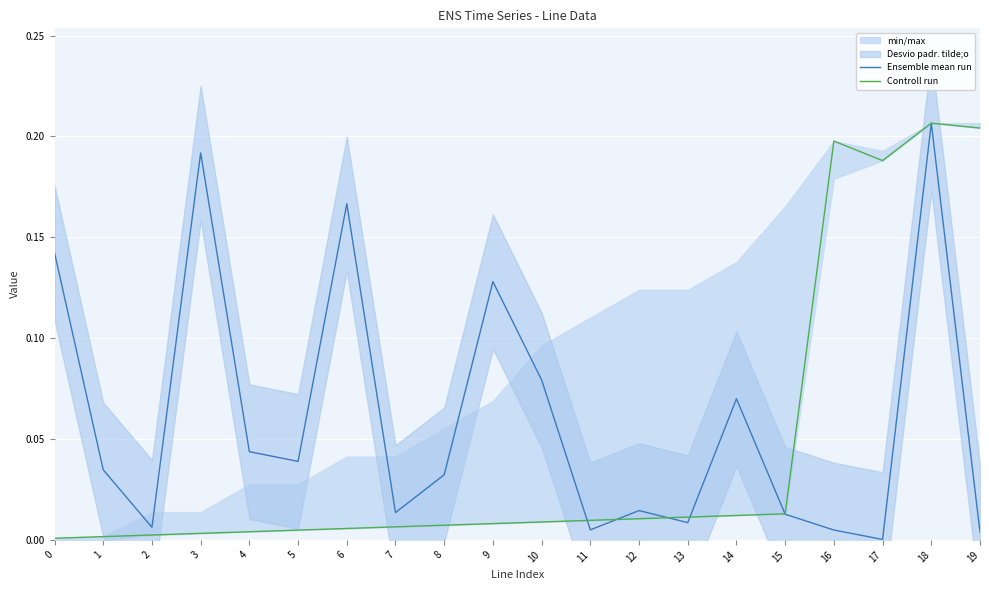

How many intersections are there between Controll run and Ensemble mean run?

5